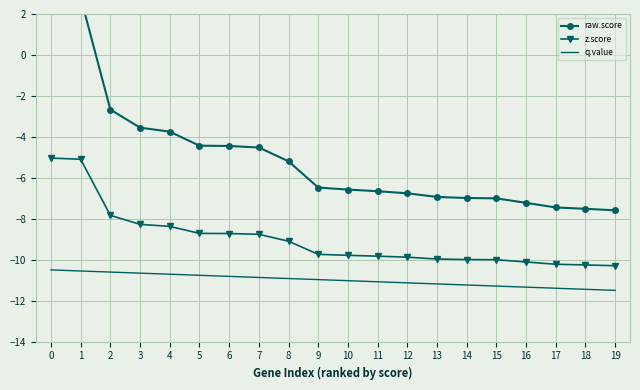

Reading left to right, list all the values displayed in this chart.

raw.score: 2.9	2.8	-2.7	-3.6	-3.7	-4.4	-4.4	-4.5	-5.2	-6.5	-6.6	-6.7	-6.8	-6.9	-7.0	-7.0	-7.2	-7.4	-7.5	-7.6
z.score: -5.0	-5.1	-7.8	-8.3	-8.4	-8.7	-8.7	-8.8	-9.1	-9.7	-9.8	-9.8	-9.9	-10.0	-10.0	-10.0	-10.1	-10.2	-10.3	-10.3
q.value: -10.5	-10.6	-10.6	-10.7	-10.7	-10.8	-10.8	-10.9	-10.9	-11.0	-11.0	-11.1	-11.1	-11.2	-11.2	-11.3	-11.3	-11.4	-11.4	-11.5